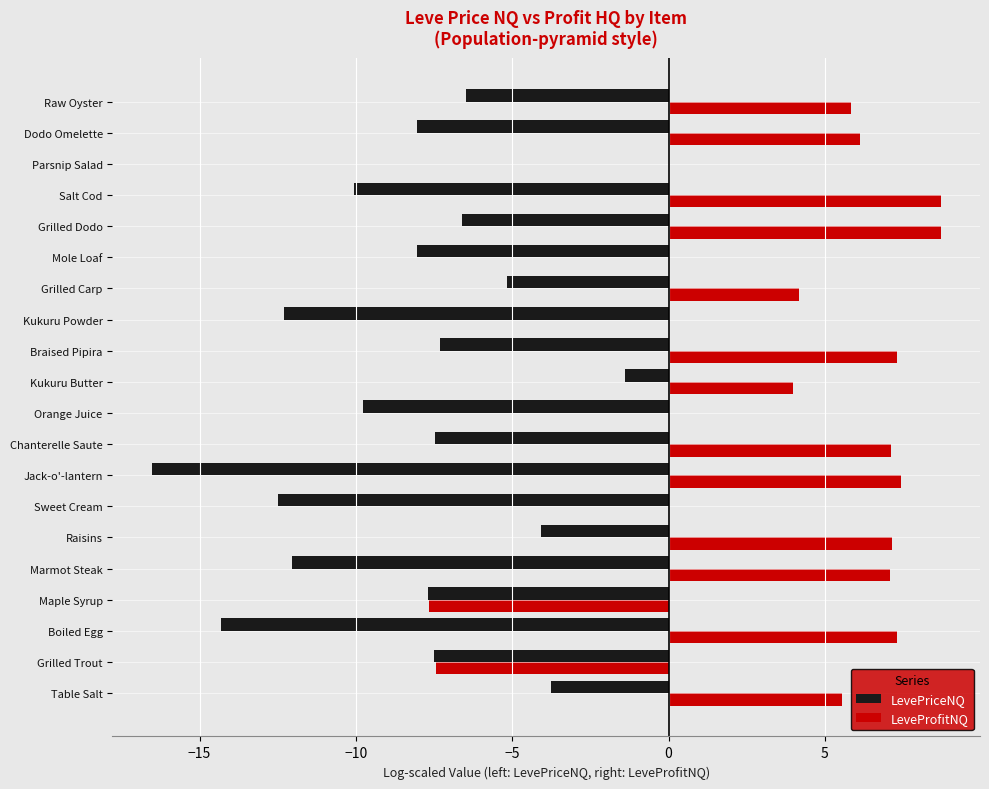

Which series has the largest total across all categories?

LeveProfitNQ